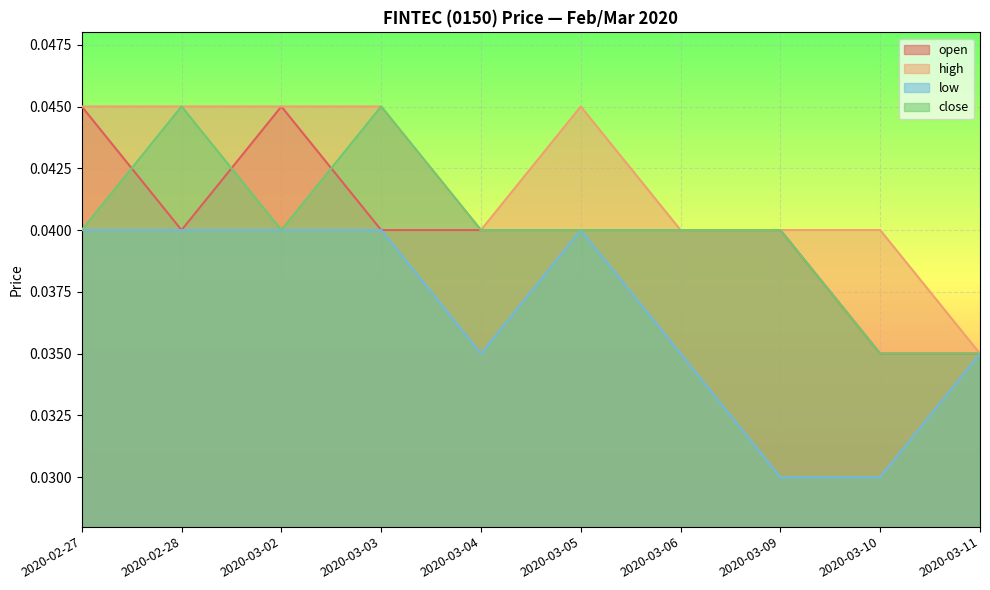

The value of open at 2020-03-06 is 0.0. True or false?

True